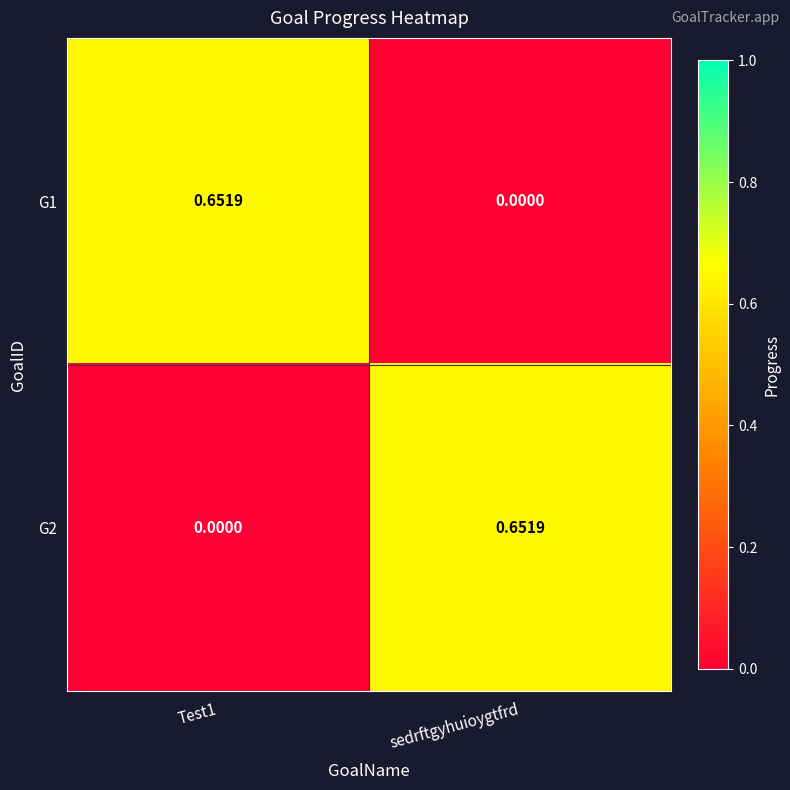

At Test1, list the series in order from smallest to largest.

G2, G1